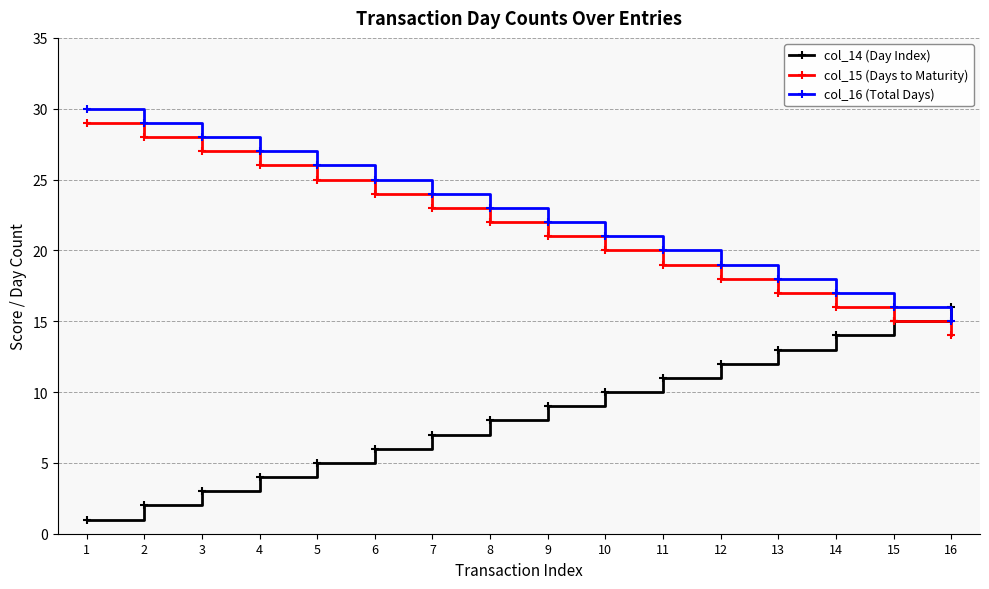

What is the smallest value displayed?

1